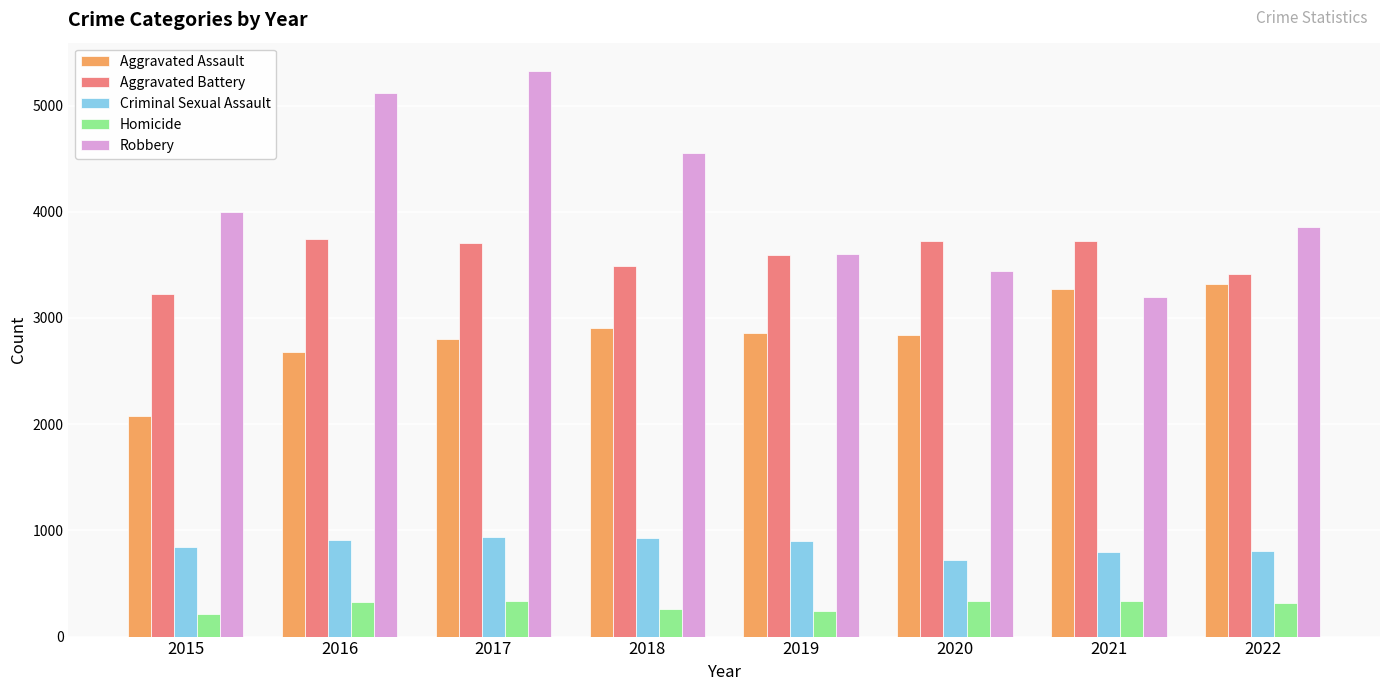

Read the Robbery value at 2020.

3447